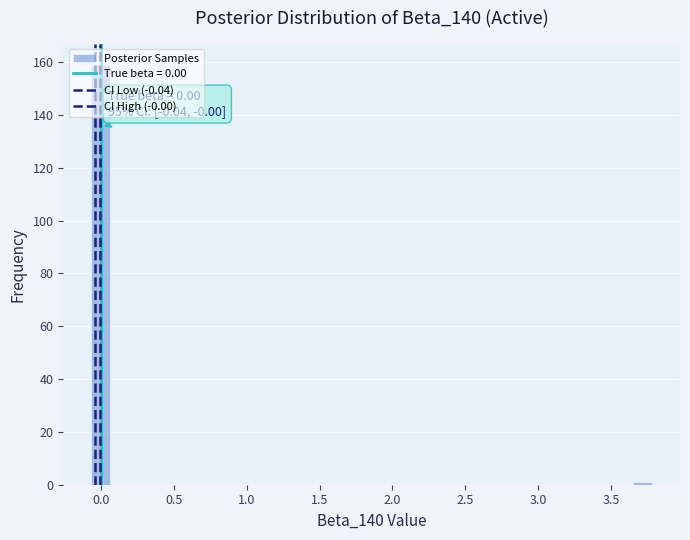

Read against the x-axis, roughly where is the centre of the tallest bar?

0.00